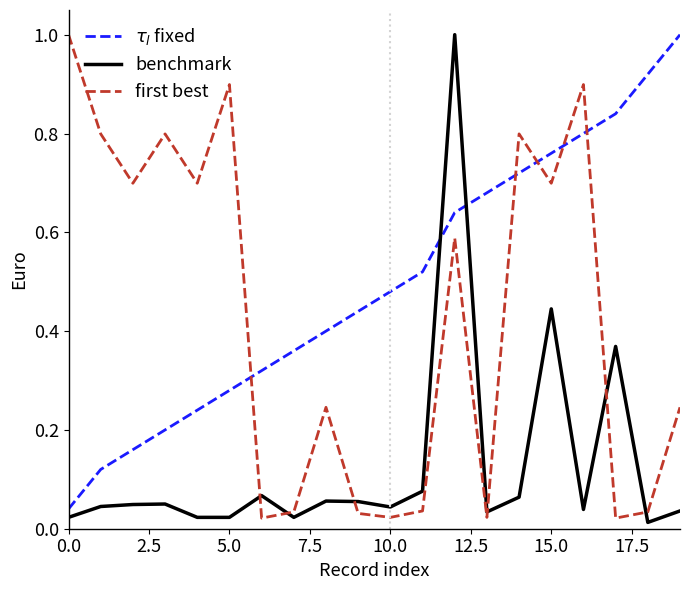

Which series ends up on top after the final intersection of $\tau_l$ fixed and benchmark?

$\tau_l$ fixed